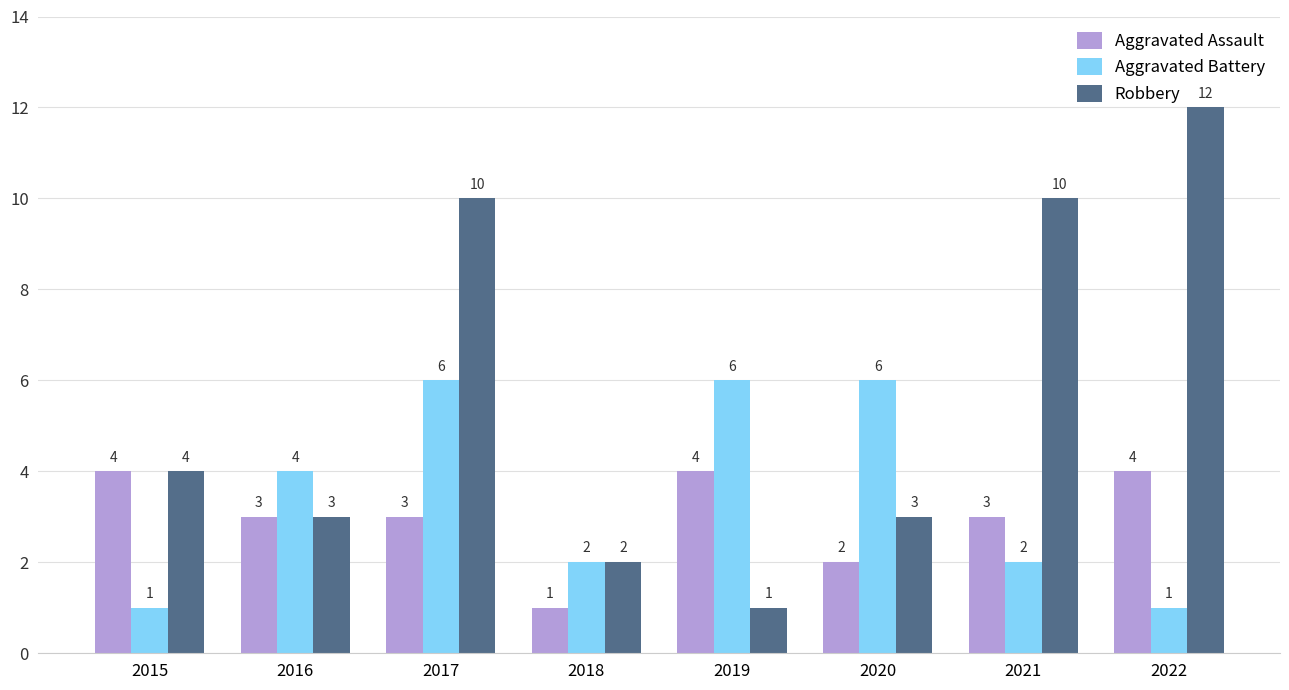

The value of Robbery at 2019 is 2. True or false?

False